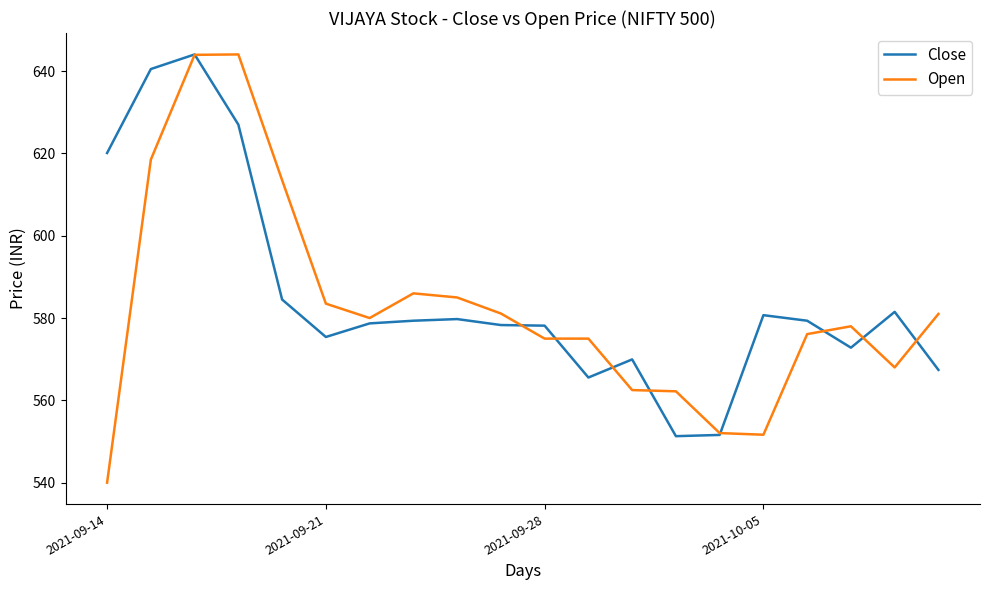

What is the minimum value shown in the chart?

540.0